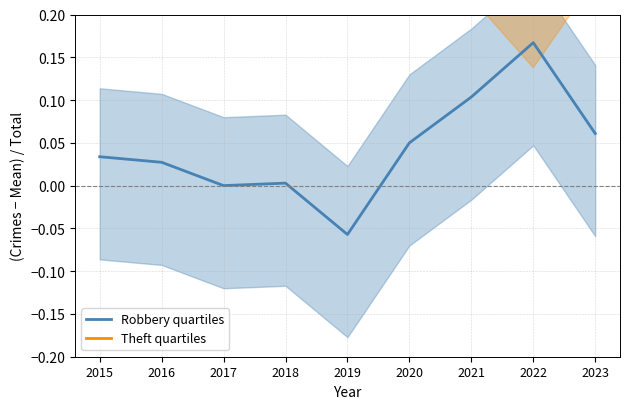

Between 2020 and 2022, which series saw the biggest shift?

Theft quartiles